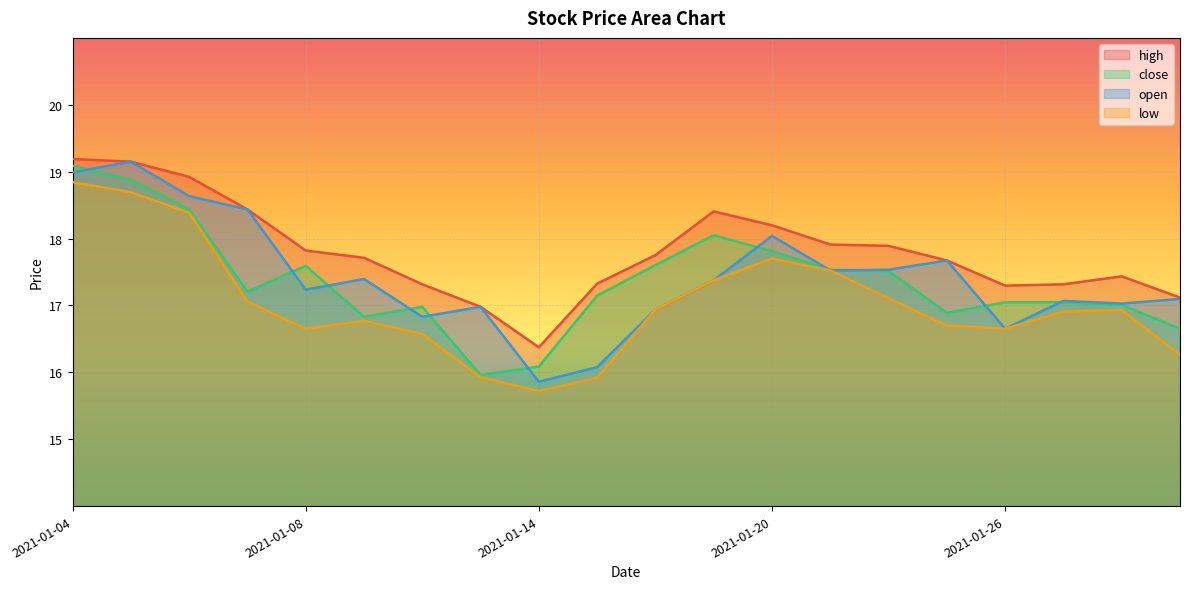

What is the difference between the open values at 2021-01-18 and 2021-01-25?

0.7